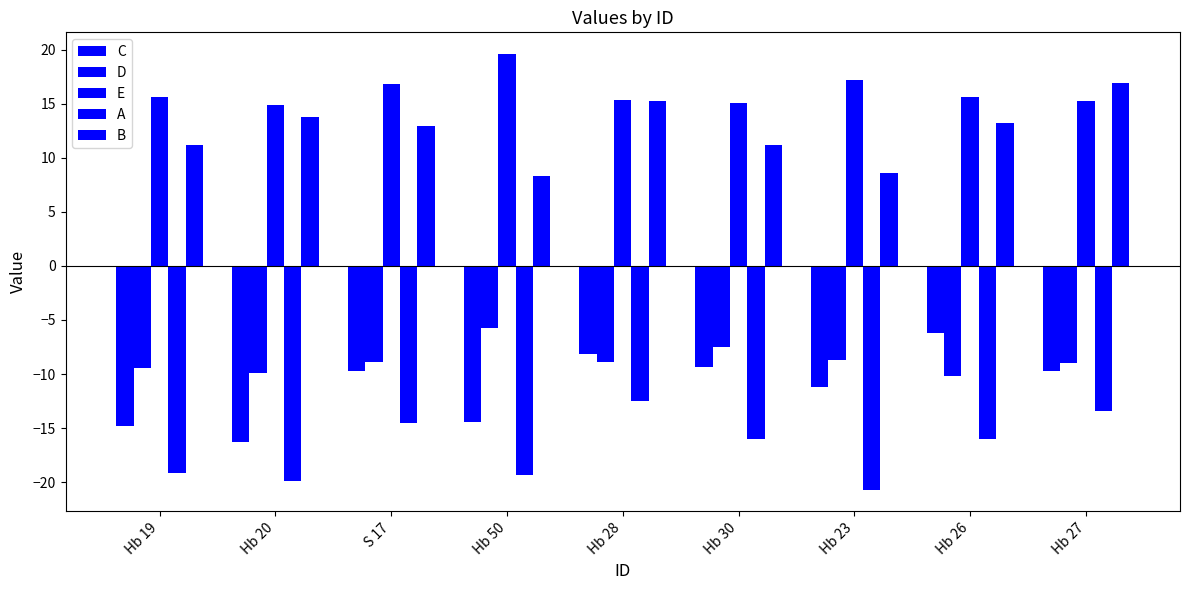

What is the label of the 9th bar from the left?

Hb 27